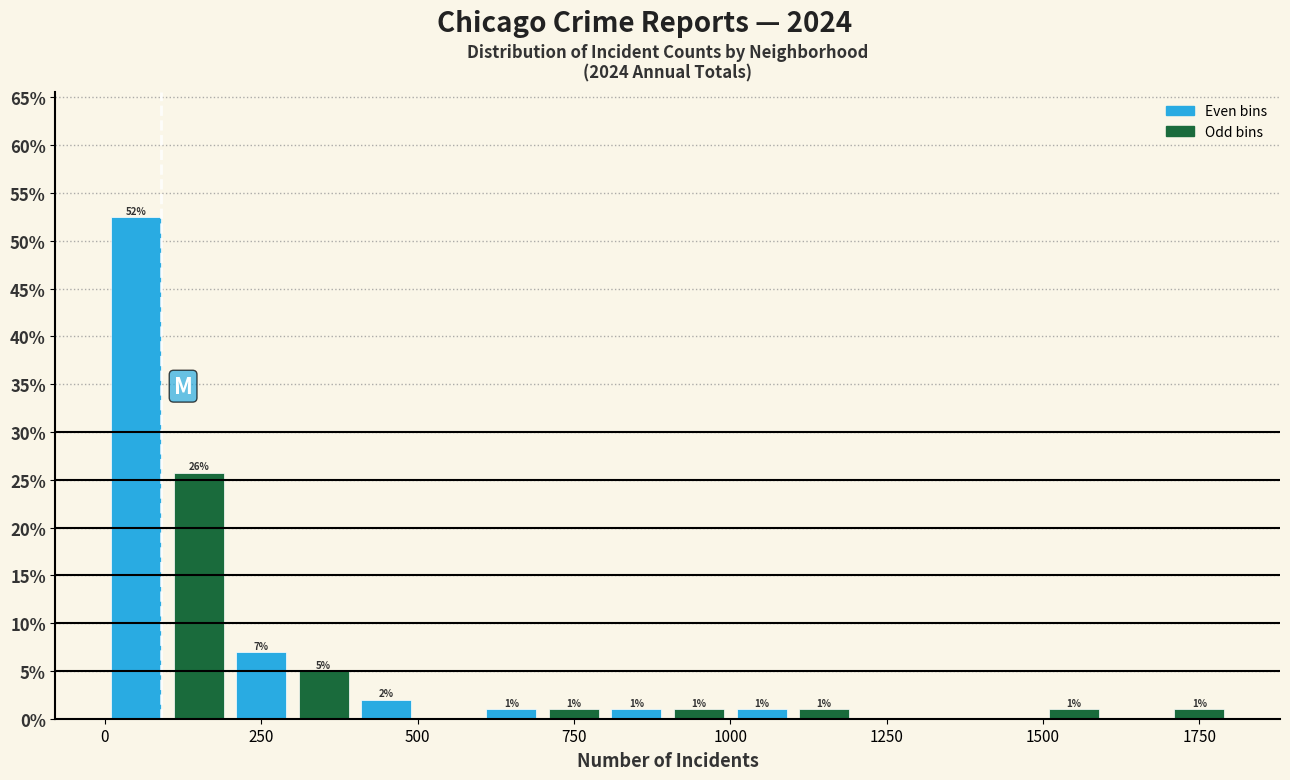

Read against the x-axis, roughly where is the centre of the tallest bar?

50